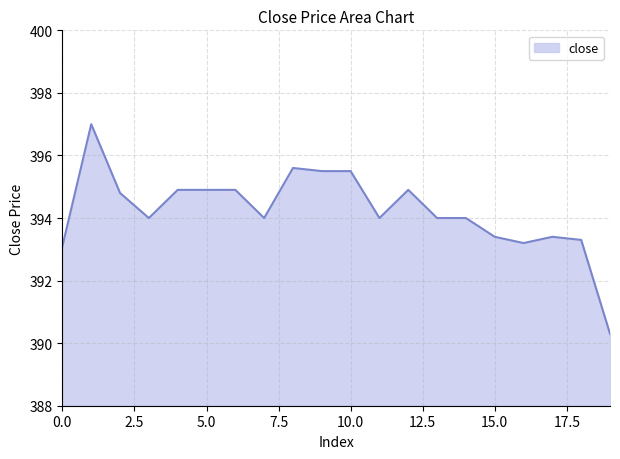

What is the difference between the maximum and minimum values?

6.7